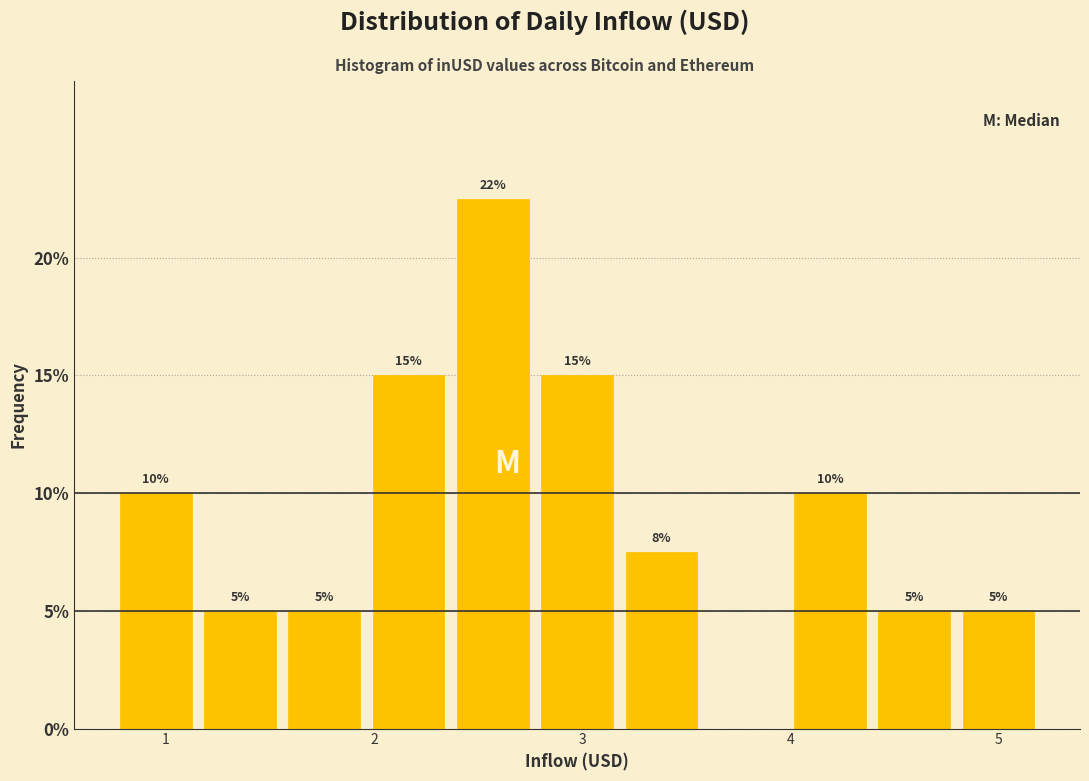

Over which range of the x-axis is the bar tallest?

2.4 to 2.8